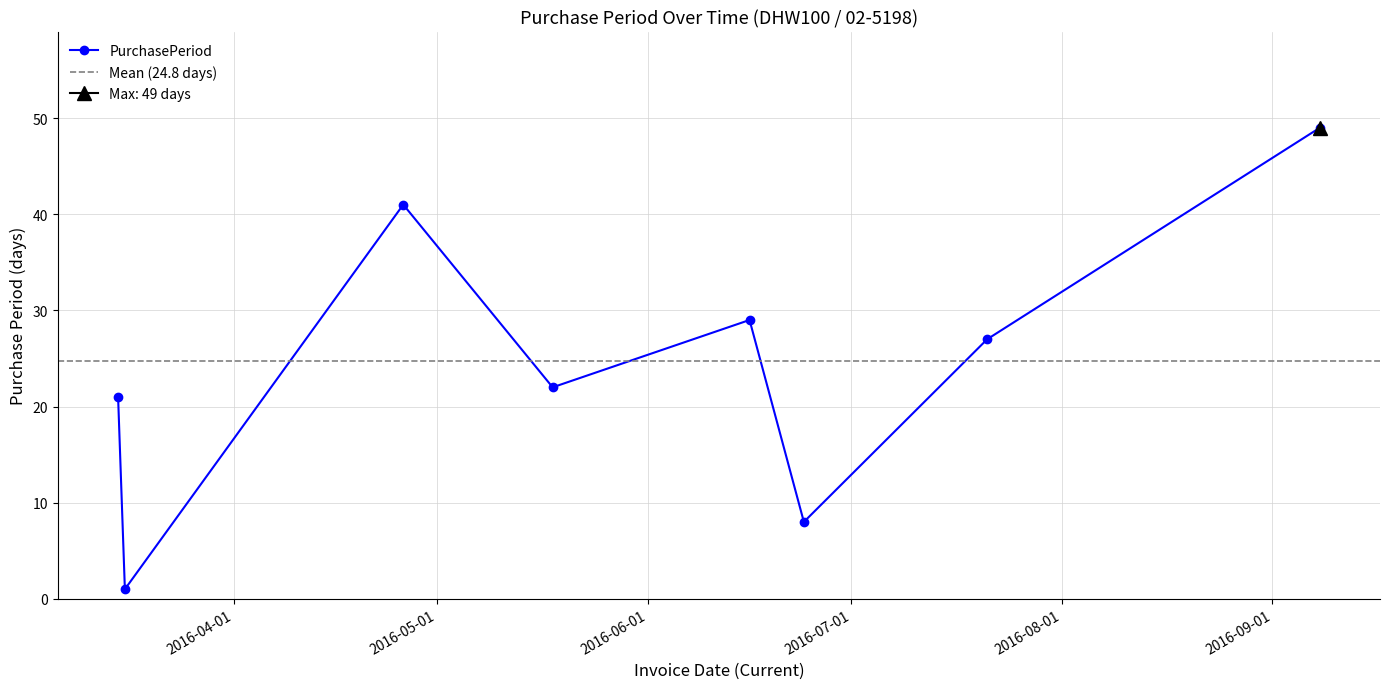

The chart shows a value of 38 at 2016-05-18. True or false?

False